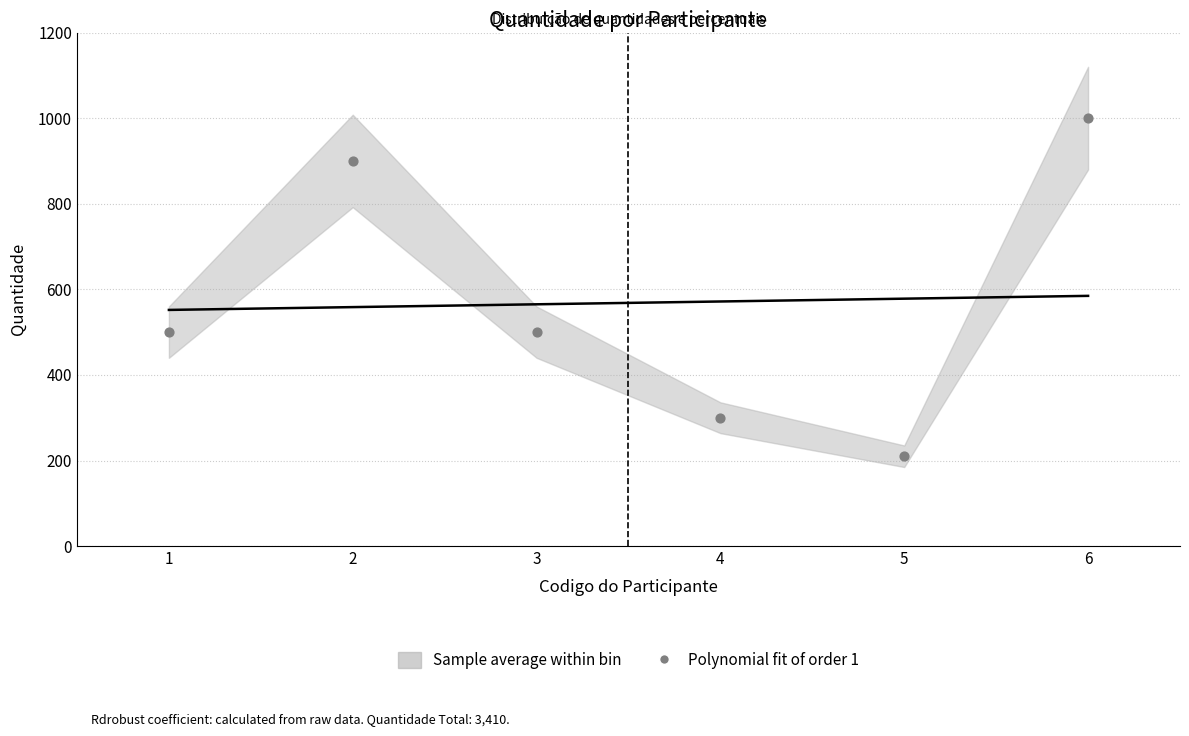

What is the average X value?

4